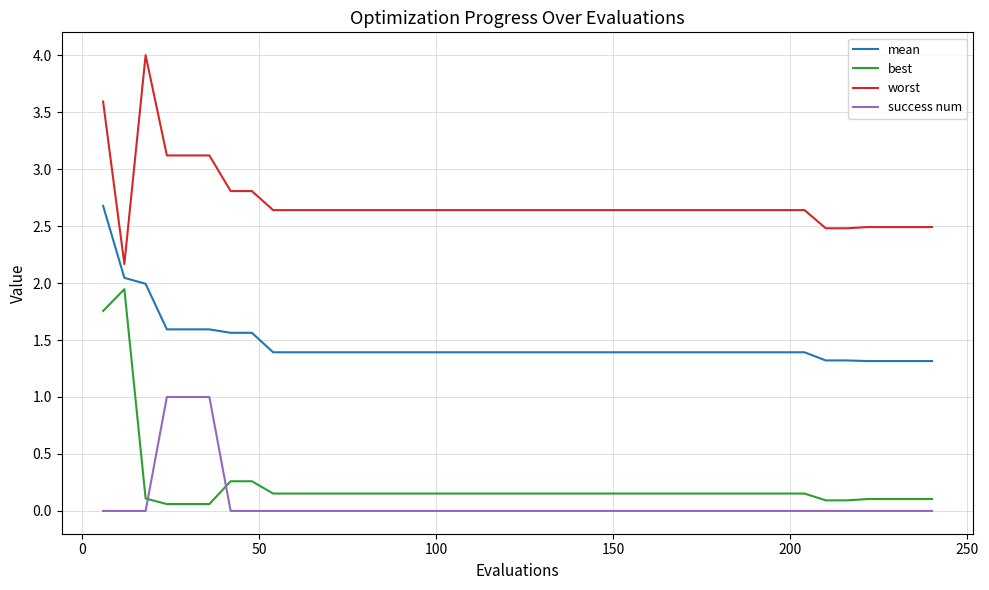

Which series has the largest total across all categories?

worst